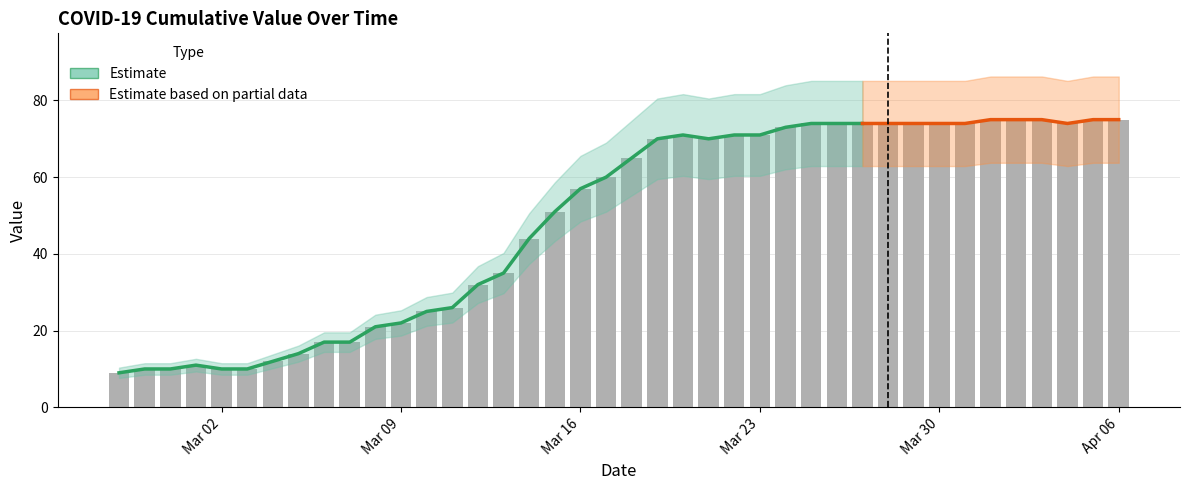

Reading left to right, list all the values displayed in this chart.

9	10	10	11	10	10	12	14	17	17	21	22	25	26	32	35	44	51	57	60	65	70	71	70	71	71	73	74	74	74	74	74	74	74	75	75	75	74	75	75